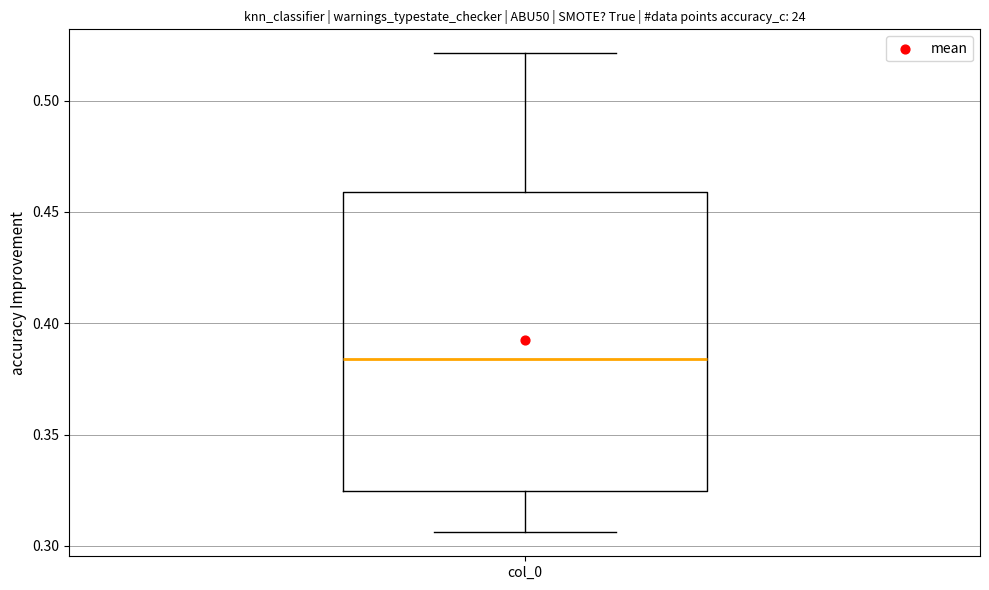

Transcribe this box plot: give where the median line is, the range the box spans, and where the two whiskers end, as read against the y-axis. The values are not printed on the chart, so give them approximately, as read against the axis.

median 0.385, box 0.325 to 0.460, whiskers 0.305 to 0.520